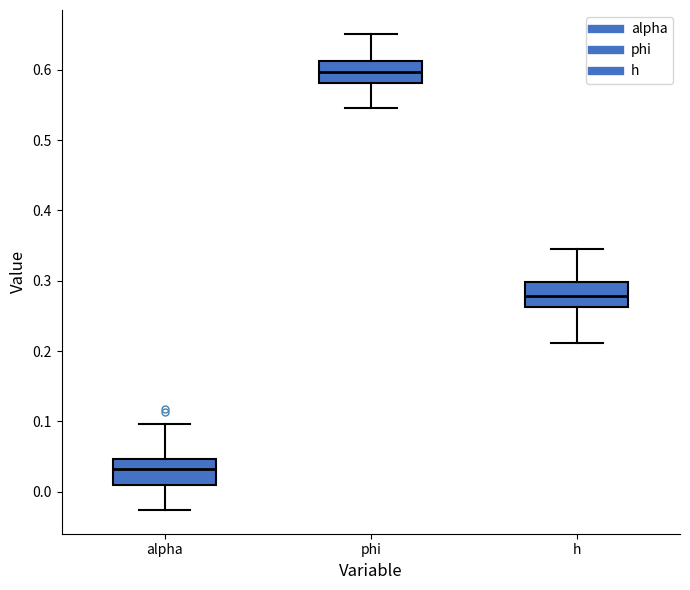

Where is the upper edge of the box for alpha on the y-axis? The values are not printed on the chart, so give them approximately, as read against the axis.

0.05